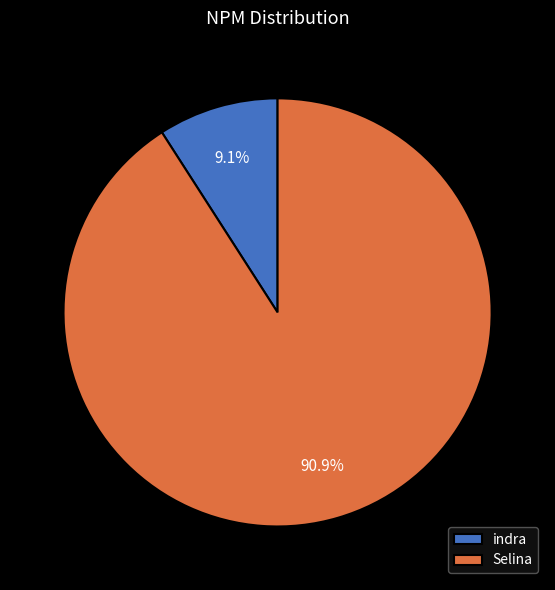

What is the largest slice in the pie chart?

Selina